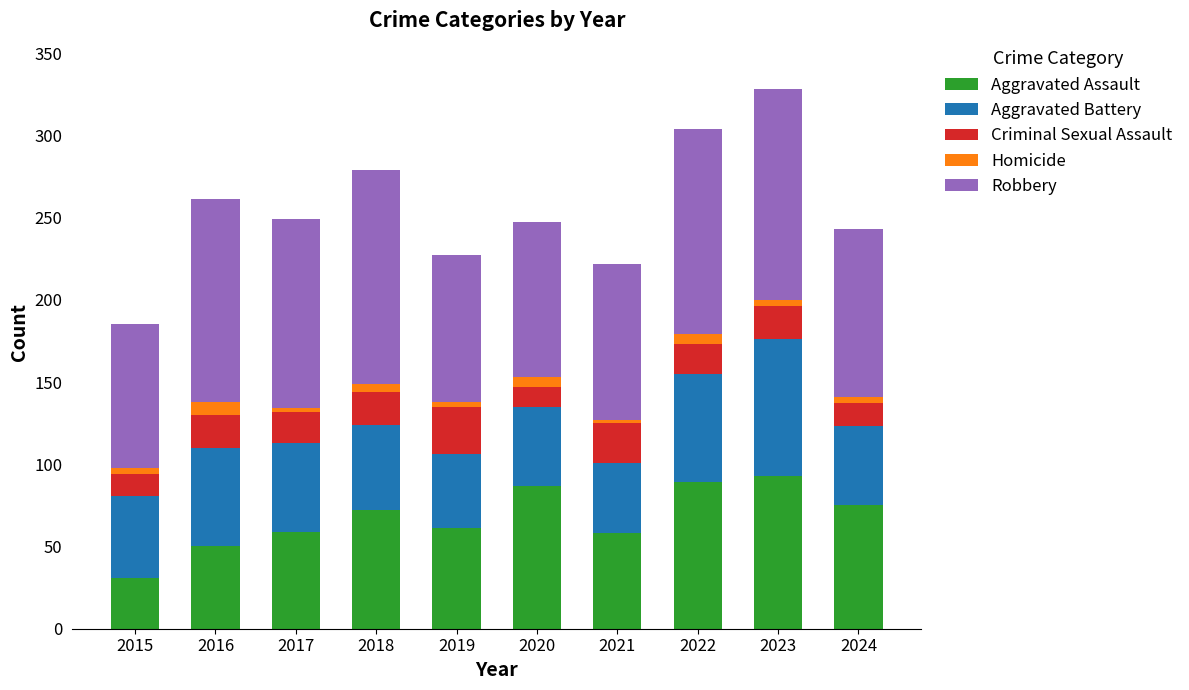

Is it true that Aggravated Assault equals 75 at 2024?

True